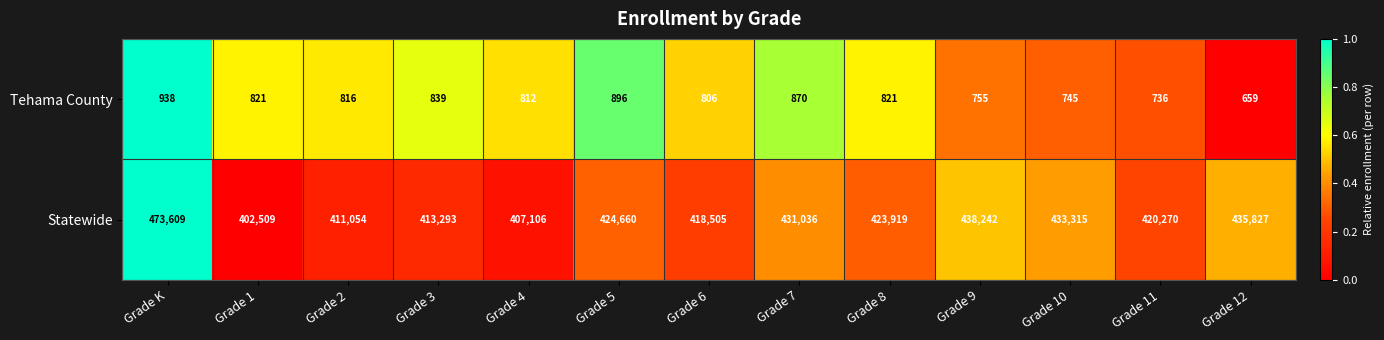

The value of Statewide at Grade 12 is 435827. True or false?

True